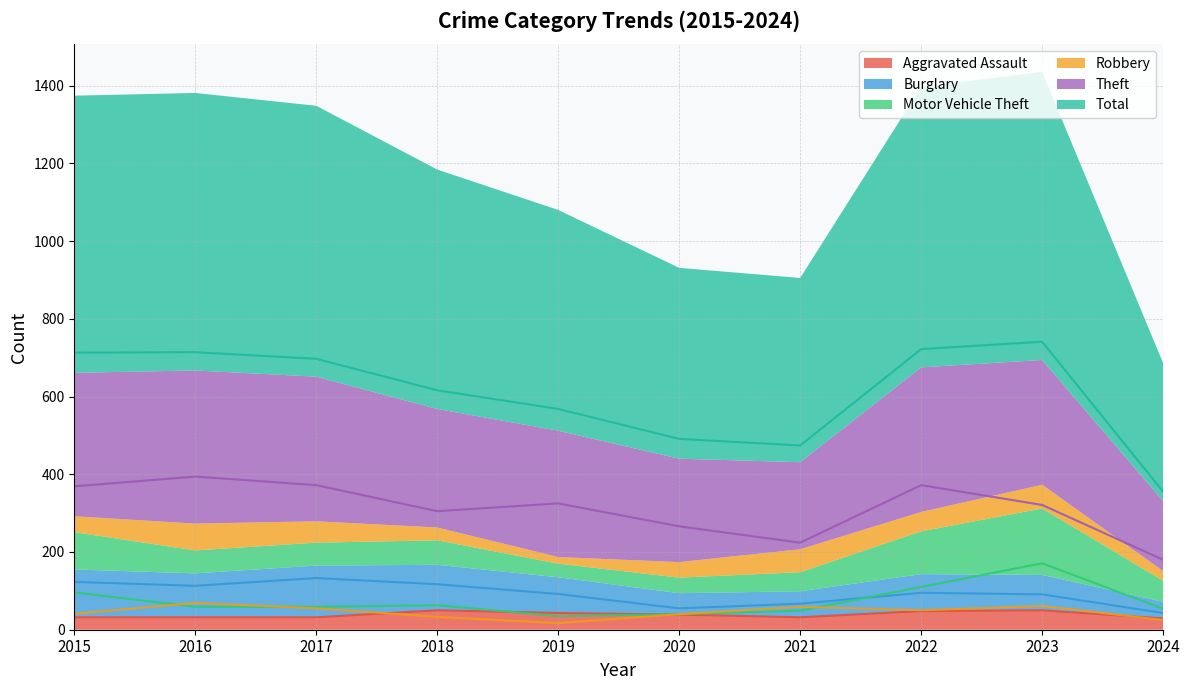

What are all the series names shown in the legend?

Aggravated Assault, Burglary, Motor Vehicle Theft, Robbery, Theft, Total